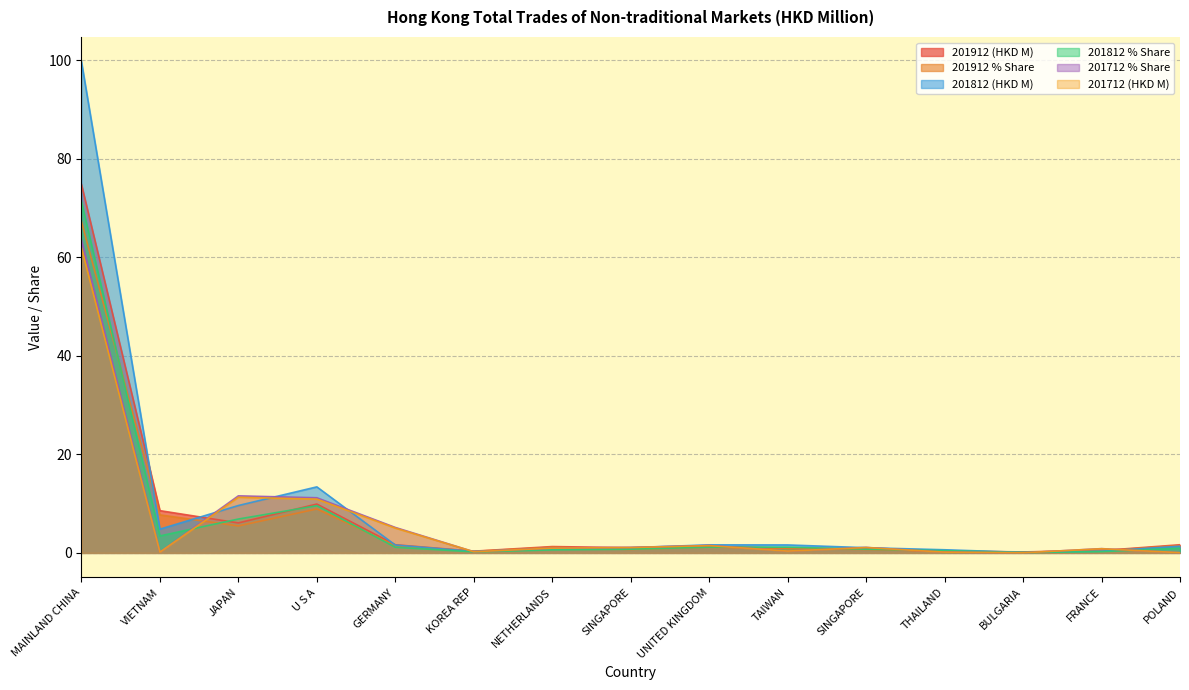

Is it true that 201912 % Share equals 0.7 at SINGAPORE?

True